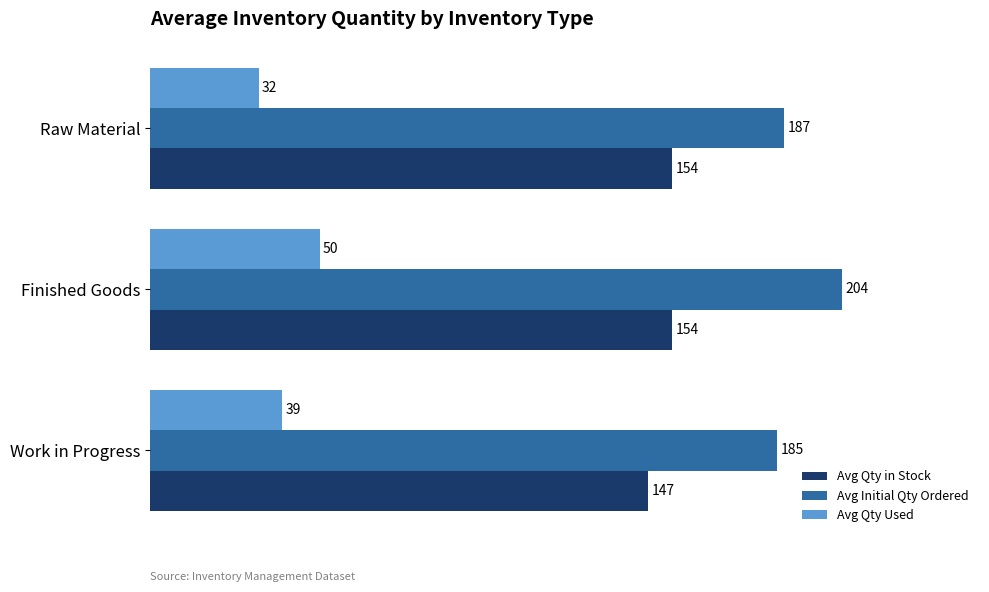

What is the highest value of the Avg Qty in Stock series?

154